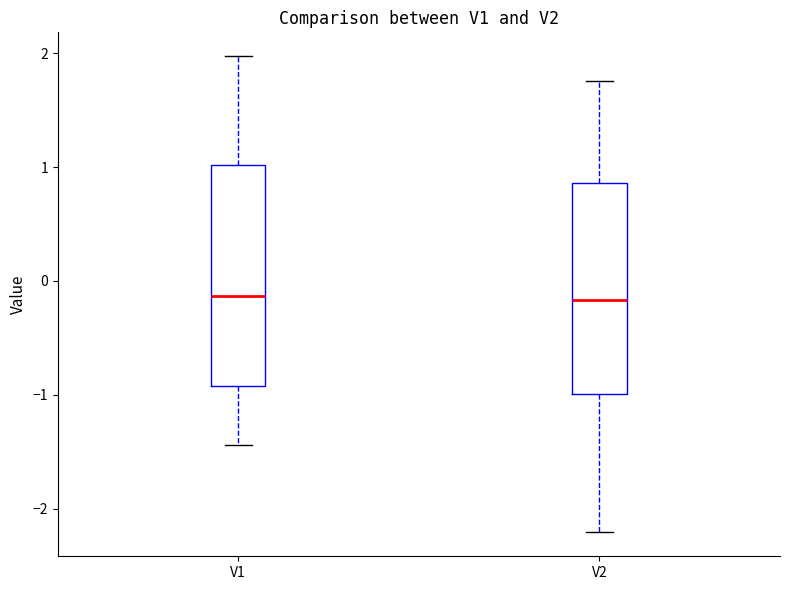

Reading left to right, transcribe this box plot: for each box, give where its median line is, the range the box spans, and where its two whiskers end, as read against the y-axis. The values are not printed on the chart, so give them approximately, as read against the axis.

V1: median -0.1, box -0.9 to 1.0, whiskers -1.4 to 2.0
V2: median -0.2, box -1.0 to 0.9, whiskers -2.2 to 1.8